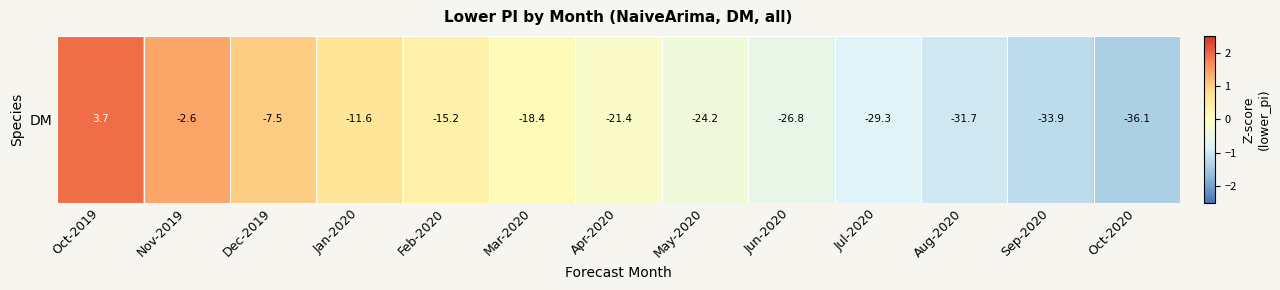

Which has a higher value, Oct-2020 or Dec-2019?

Dec-2019